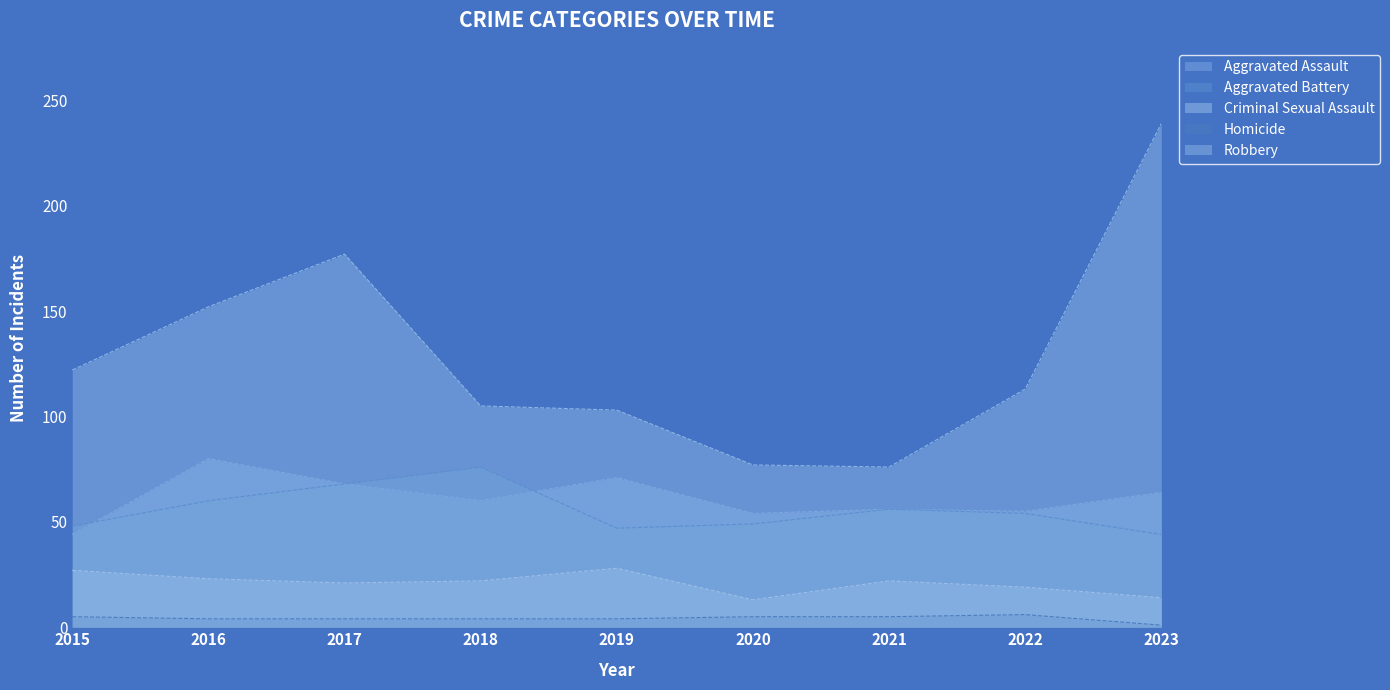

What is the difference between the Aggravated Assault values at 2015 and 2020?

10